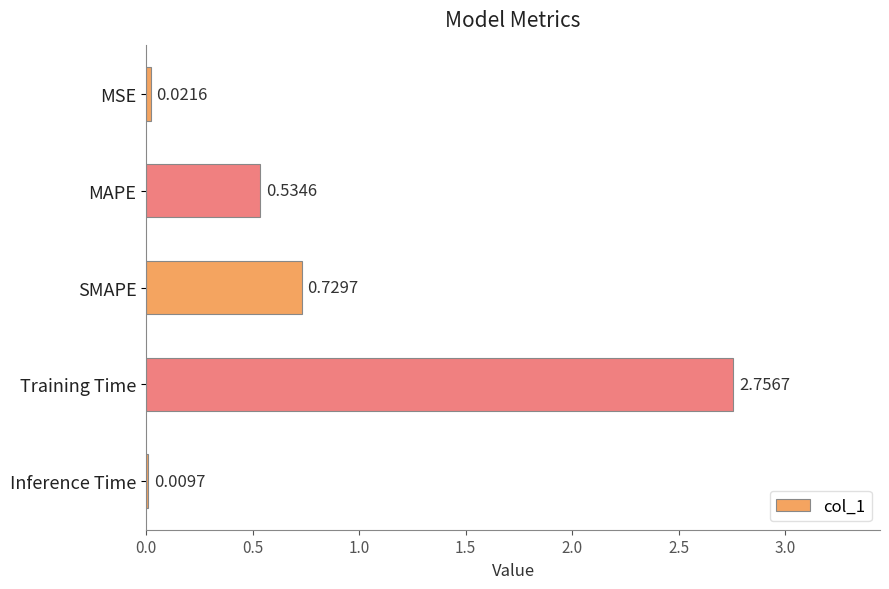

Between SMAPE and MAPE, which is larger?

SMAPE